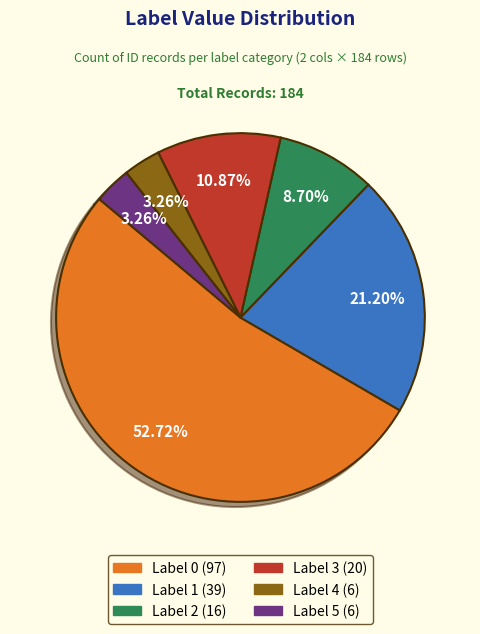

Is there a majority slice in this chart?

Yes